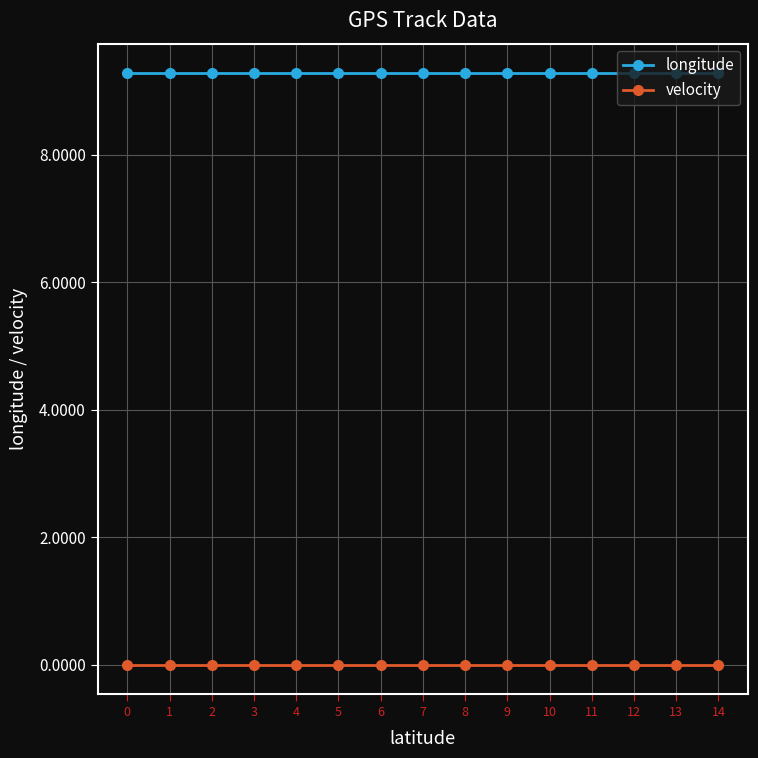

How many lines are shown in the chart?

2